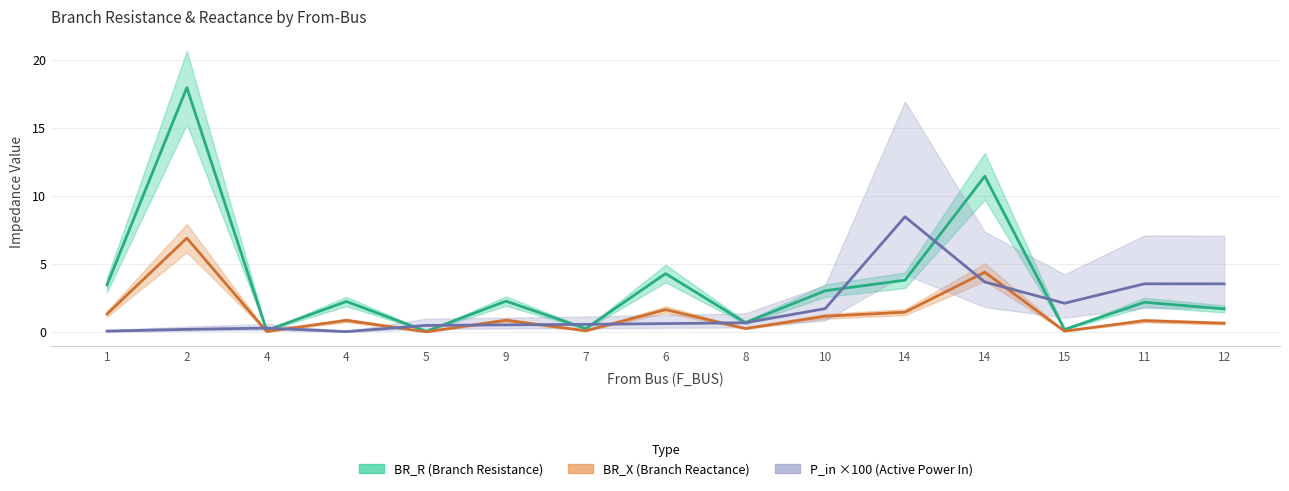

What is the spread (max minus min) of values at 14?

7.0